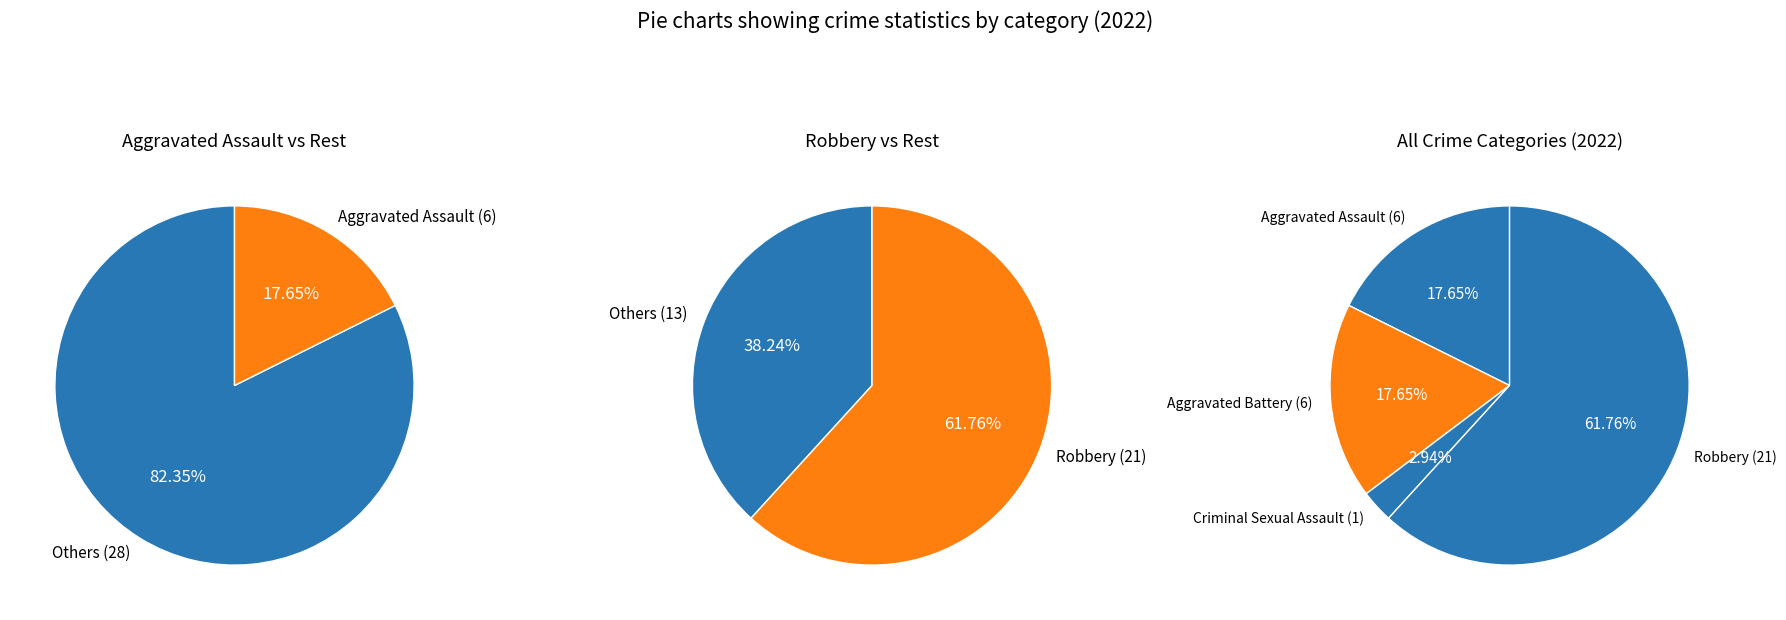

What is the total percentage of Robbery and Homicide?

61.8%